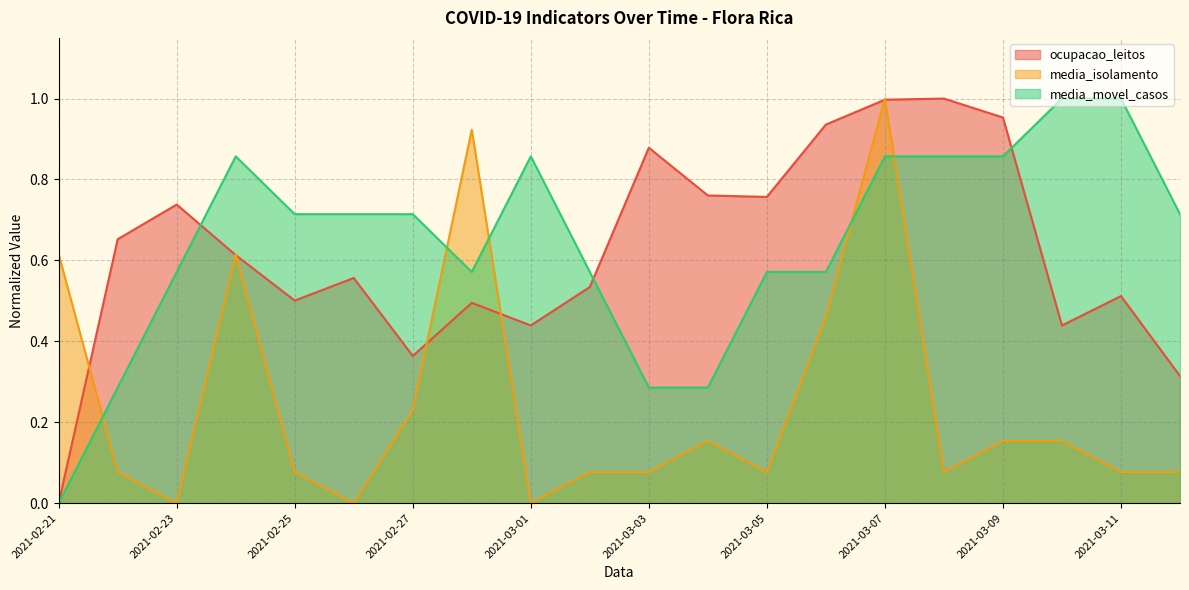

Does the chart have visible grid lines?

Yes